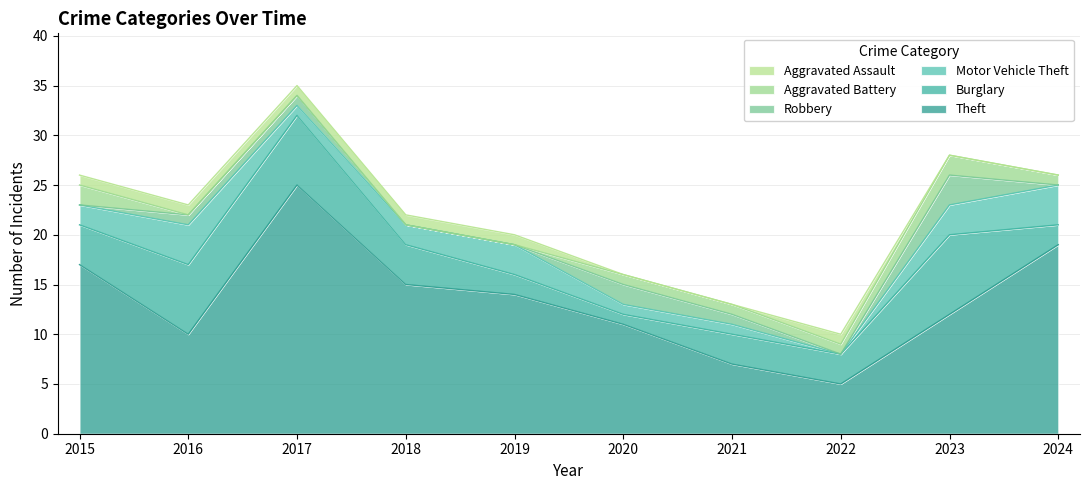

Count the number of data series in this chart.

6